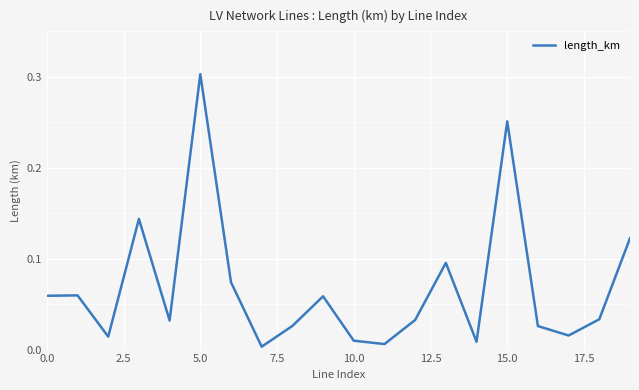

Which label corresponds to the largest value in the chart?

5.0